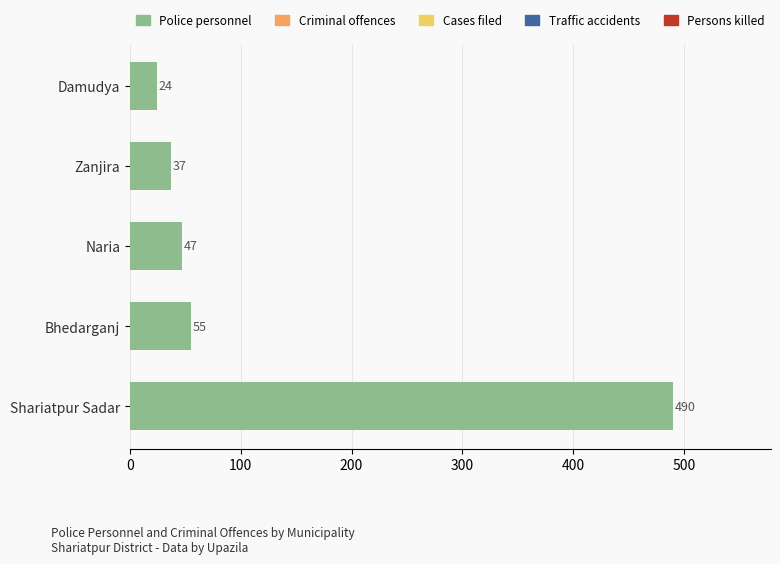

Rank the categories by value from lowest to highest.

Damudya, Zanjira, Naria, Bhedarganj, Shariatpur Sadar